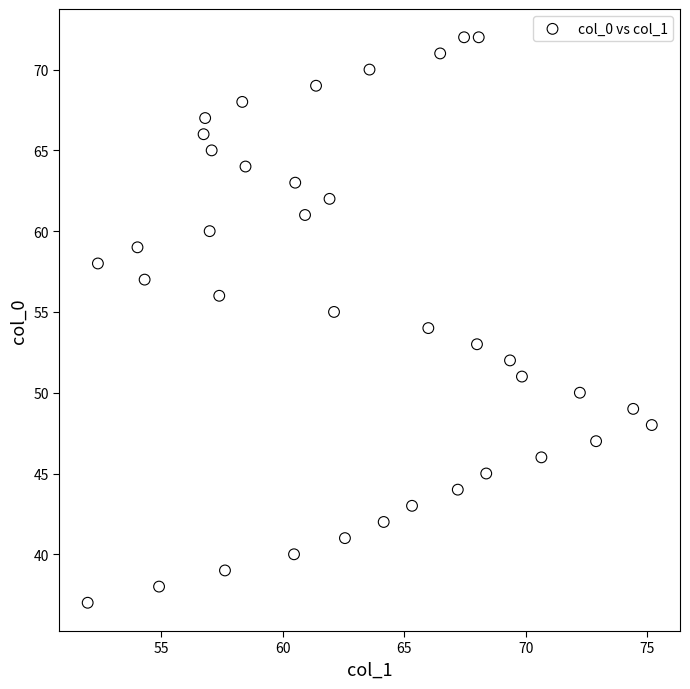

What is the range of Y values (max minus min)?

35